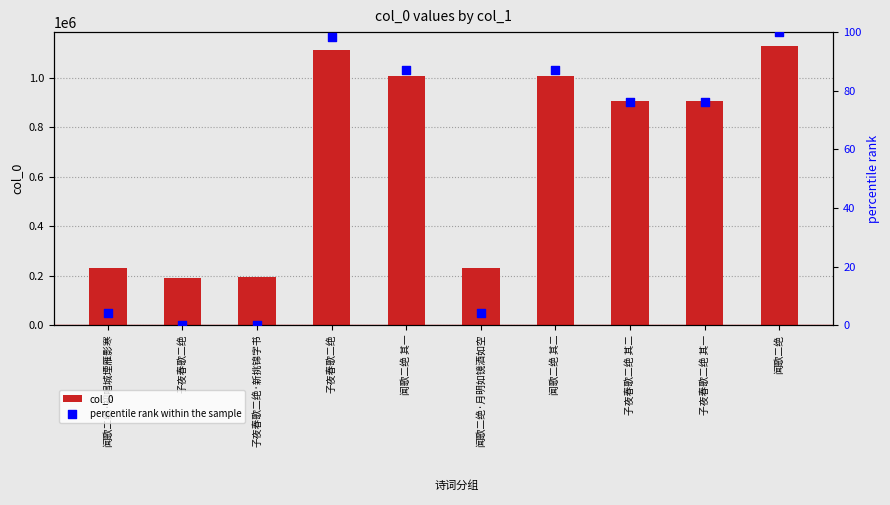

Is the value of col_0 at 闻歌二绝·初唱城堙雁影寒 greater than the value of percentile rank within the sample at 子夜春歌二绝·新挑锦字书?

Yes